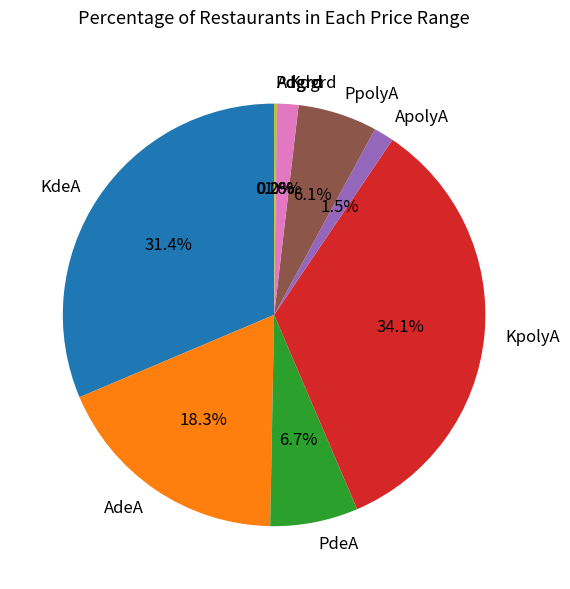

Is there a majority slice in this chart?

No